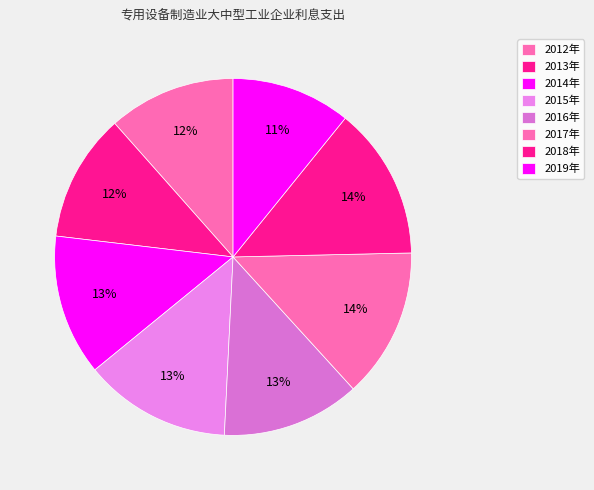

Count the number of slices in the pie.

8